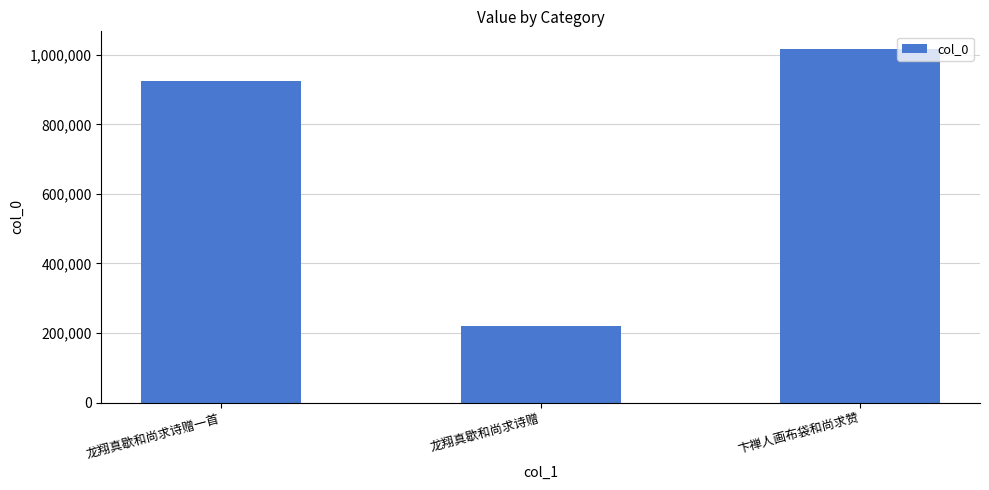

Are the bars grouped side by side (vs. stacked)?

No